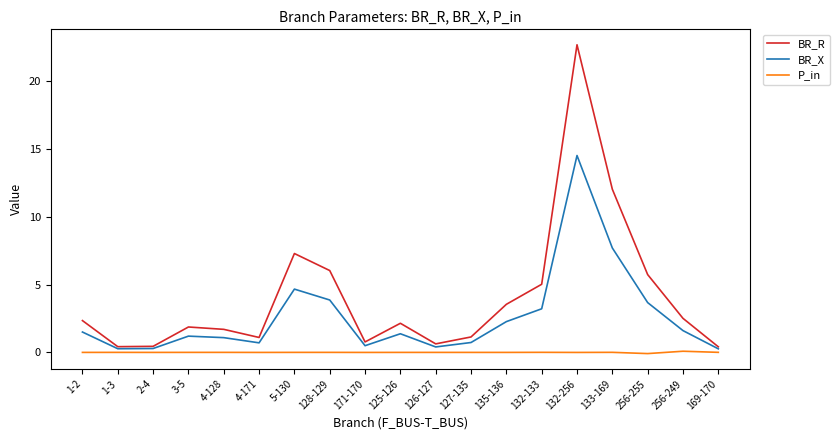

Is the value of BR_X at 3-5 greater than the value of P_in at 169-170?

Yes